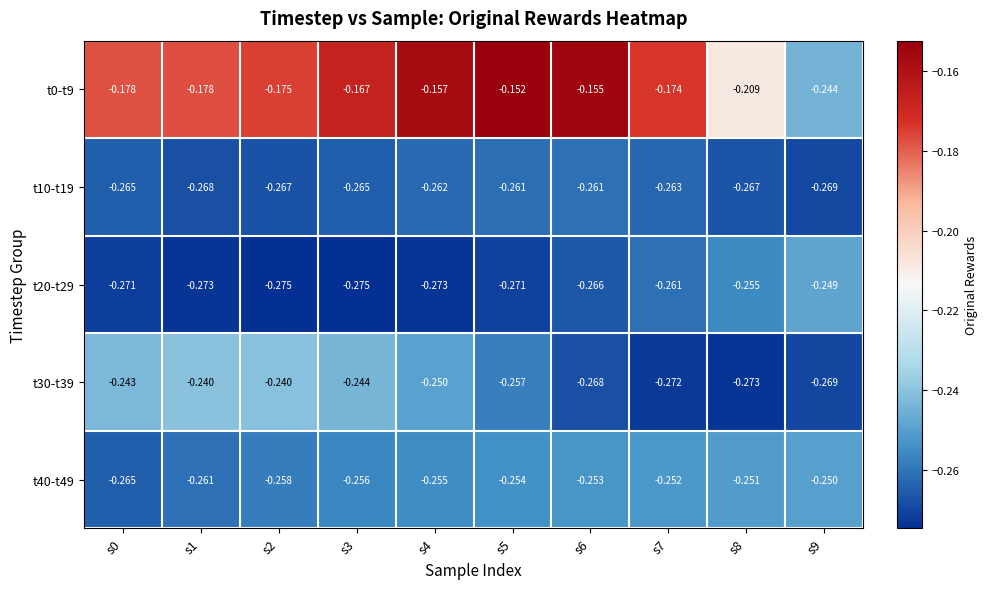

Which series has the largest total across all categories?

t0-t9